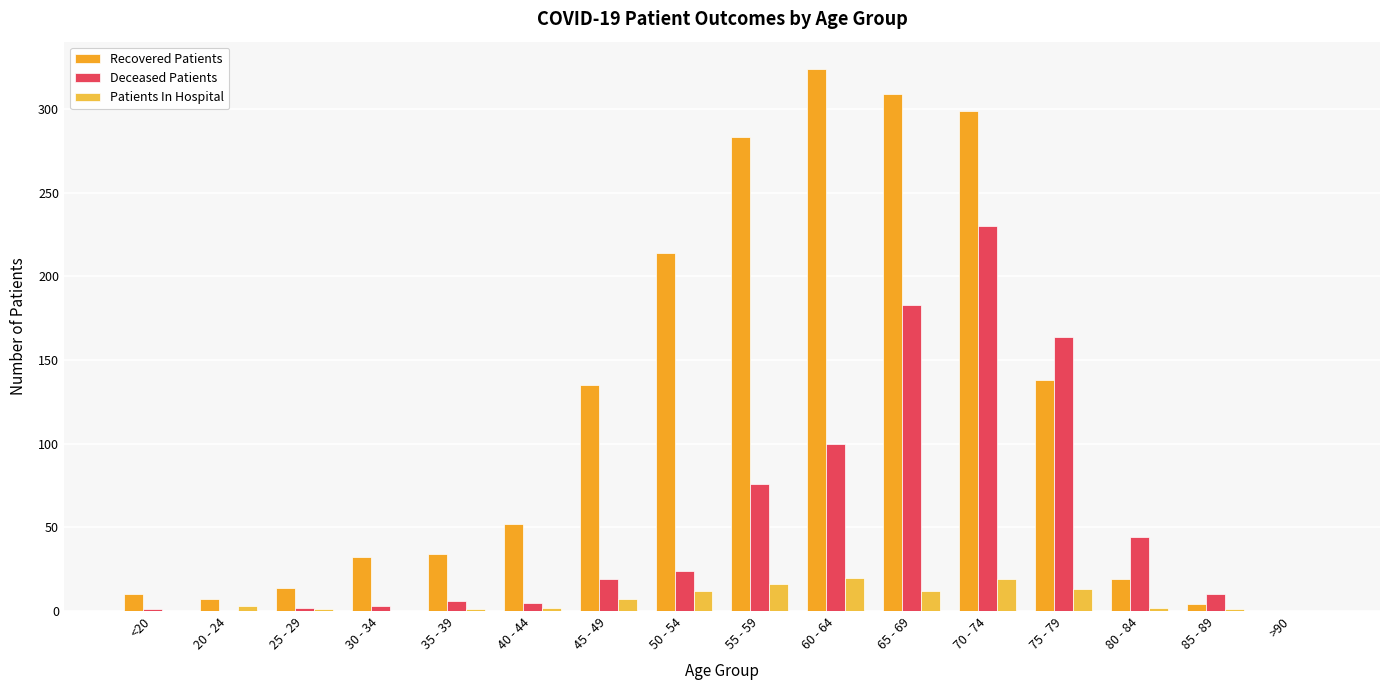

Which label corresponds to the largest value in the chart?

60 - 64